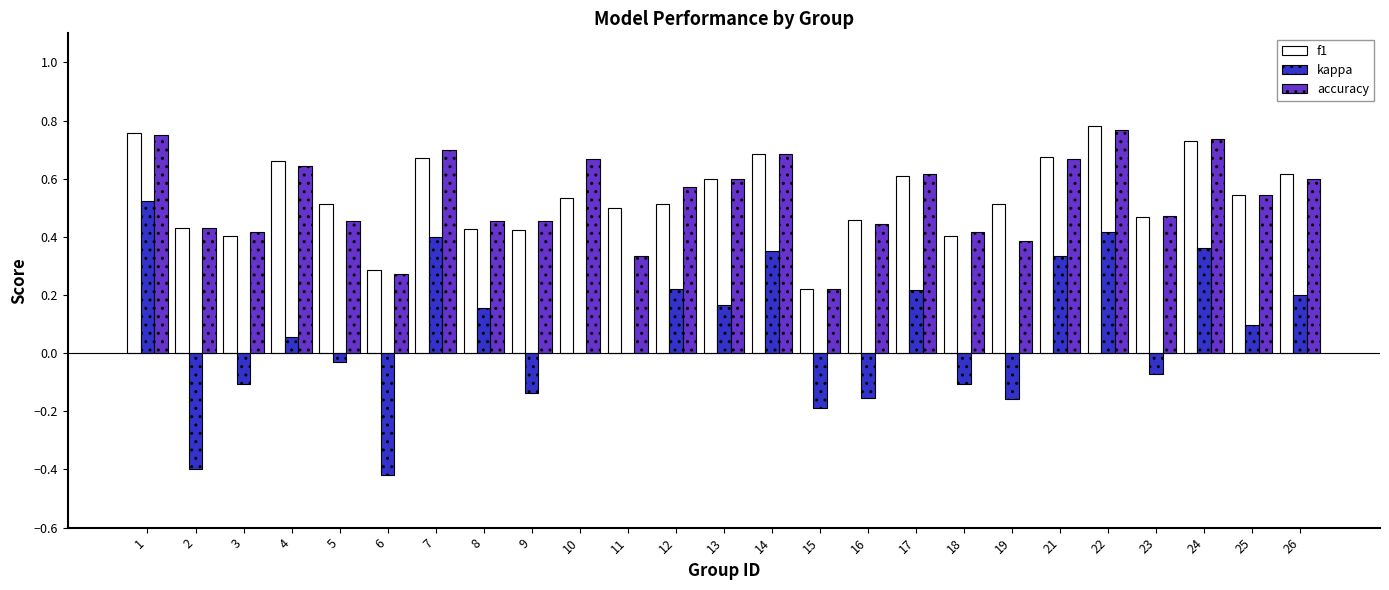

Which series changed the most between 5 and 25?

kappa